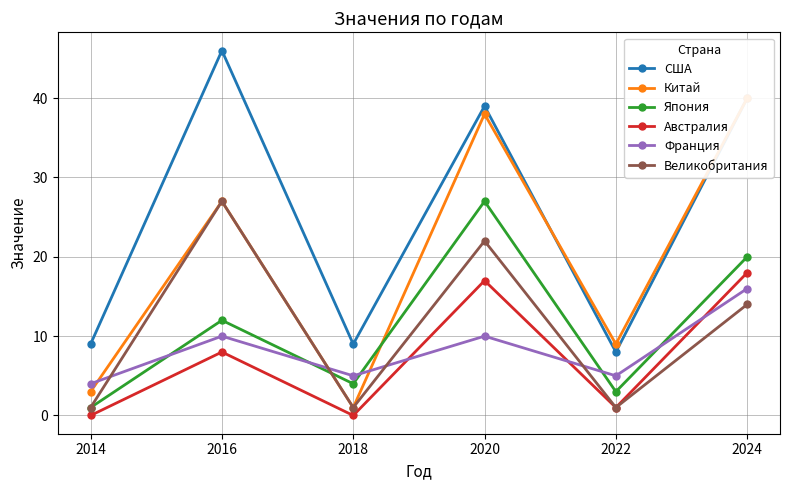

Which series has the largest total across all categories?

США